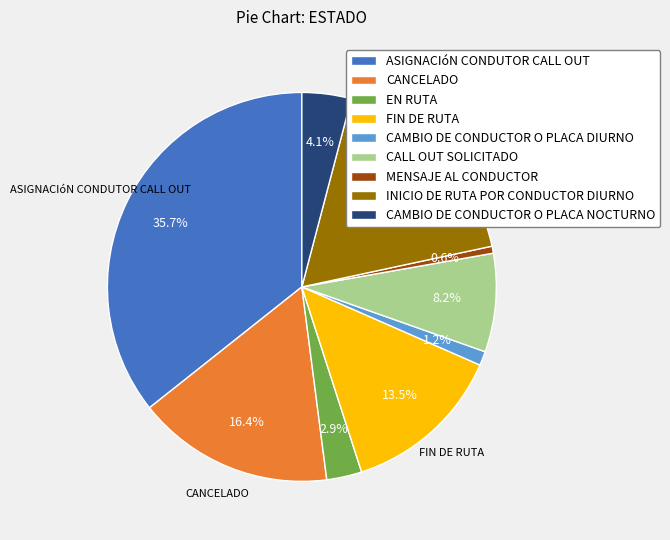

What portion of the pie excludes EN RUTA?

97.1%